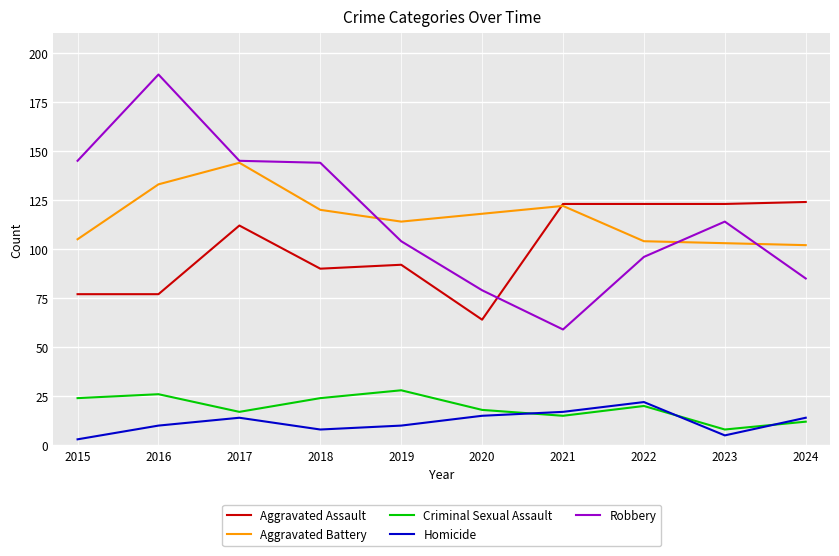

What is the lowest value of the Homicide series?

3